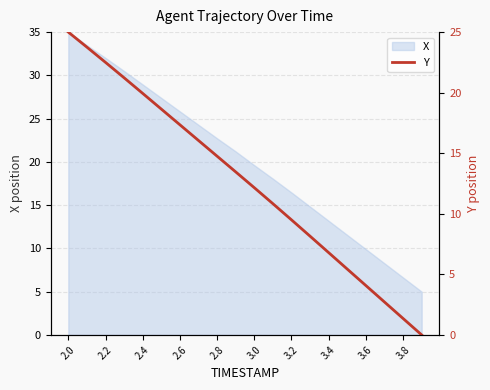

Where is X nearest to the value 20?

3.0